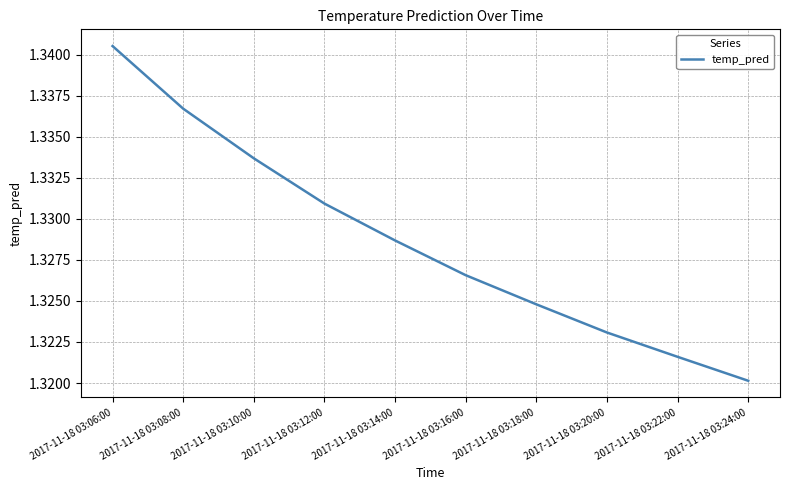

What position from the right is 2017-11-18 03:20:00?

3